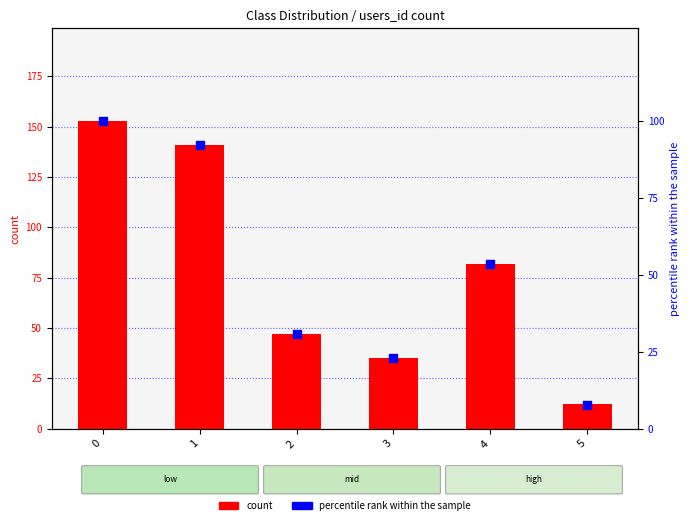

What are all the series names shown in the legend?

count, percentile rank within the sample